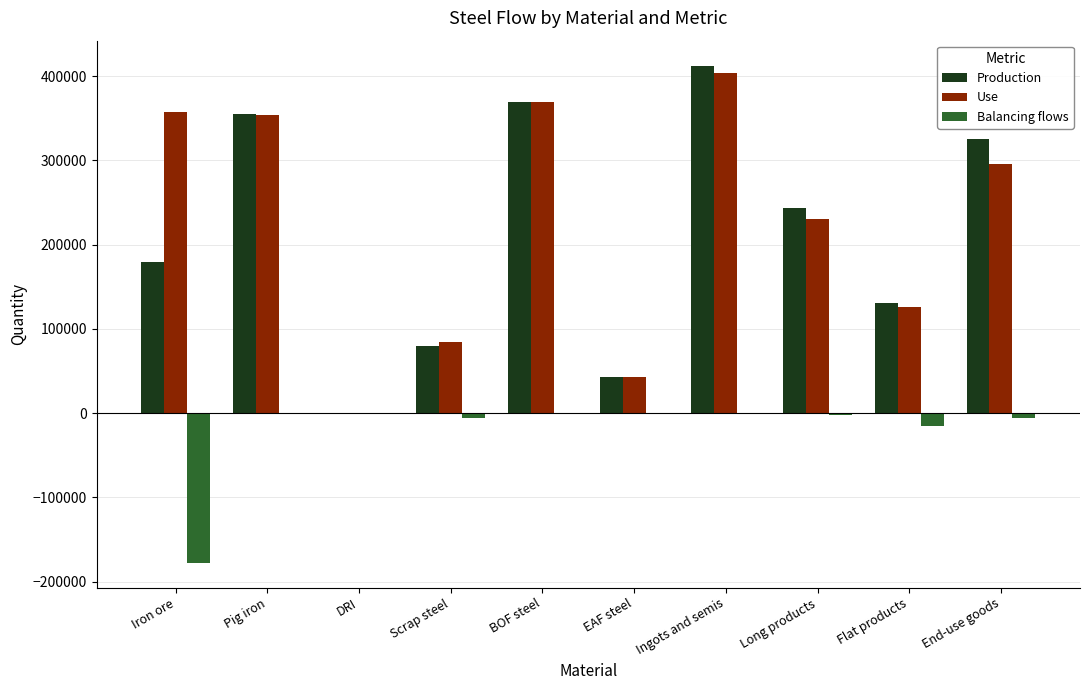

How many distinct data groups are displayed?

3